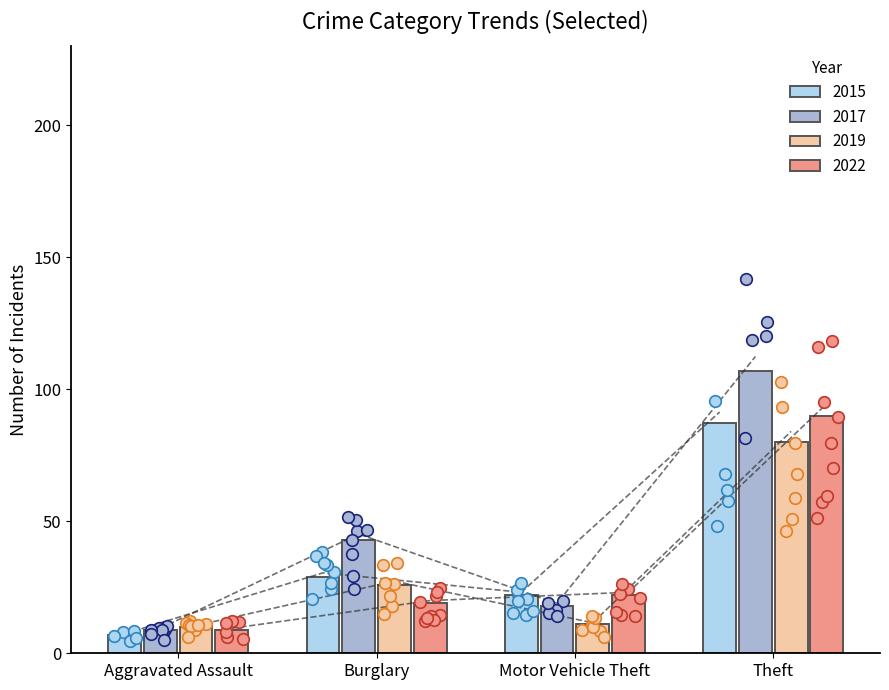

Which series contains the highest Y value?

2017